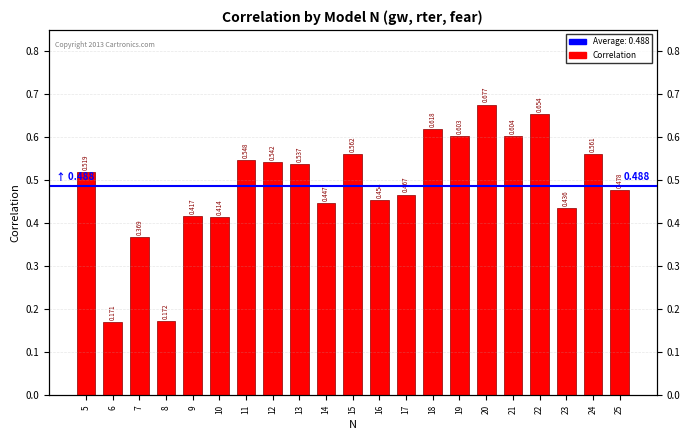

What is the change in value from 12 to 16?

-0.1